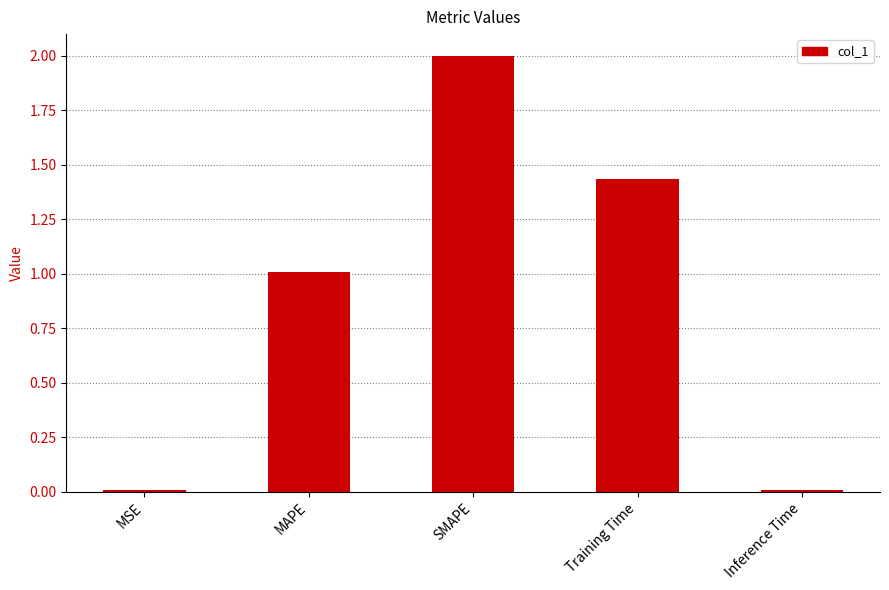

Are the bars horizontal?

No